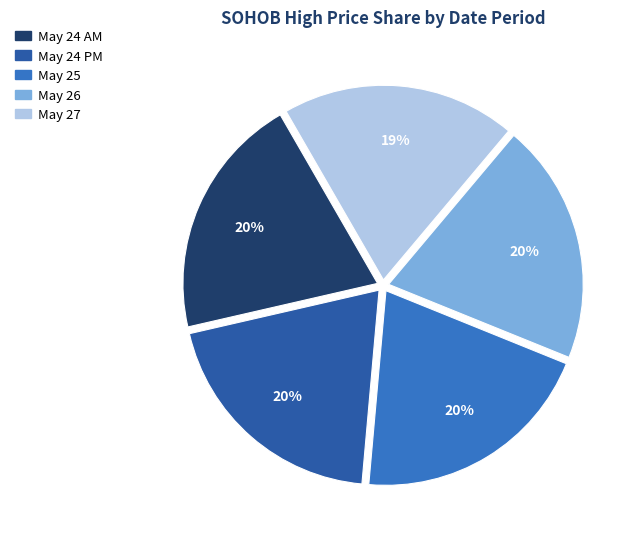

Is there a majority slice in this chart?

No